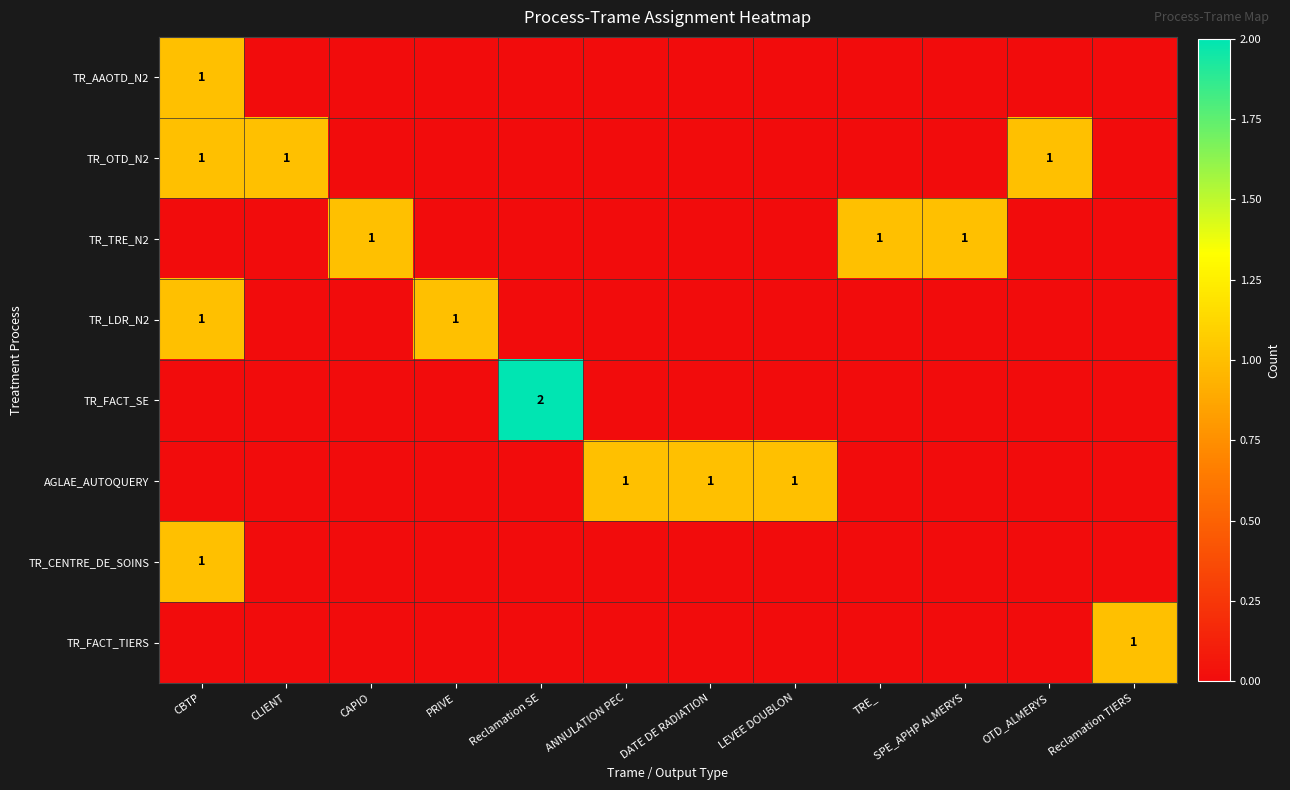

True or false: TR_CENTRE_DE_SOINS has a value of 1 at CBTP.

True